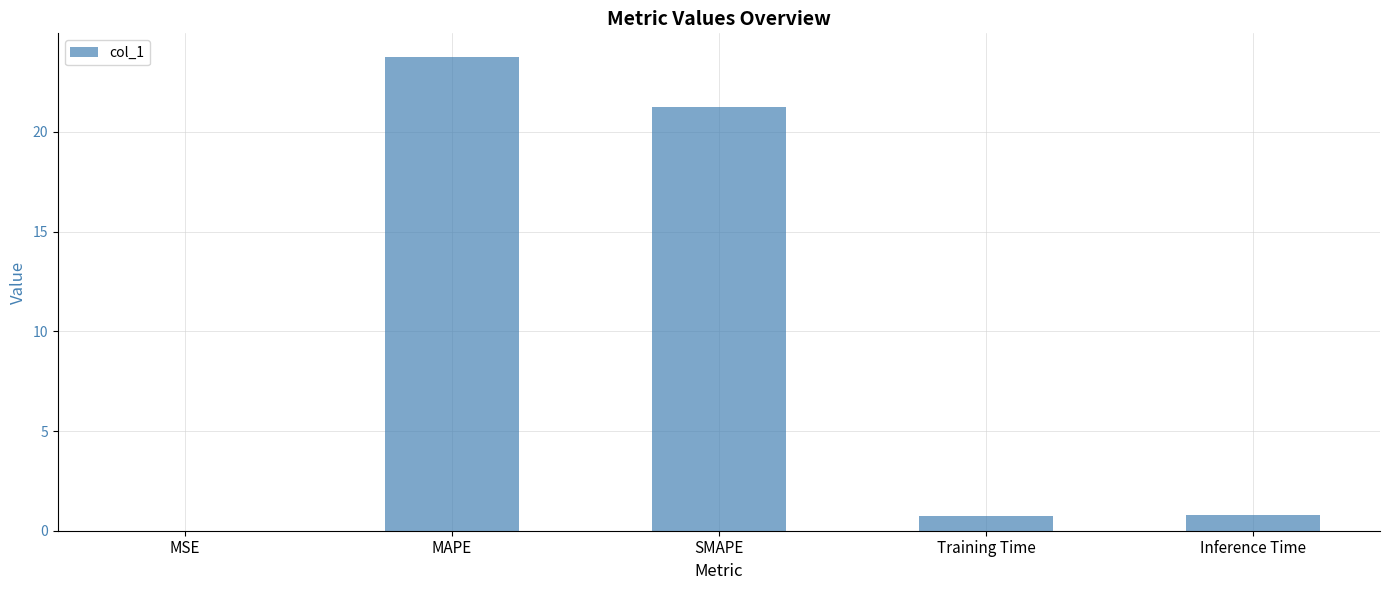

What is the change in value from MSE to Inference Time?

+0.8